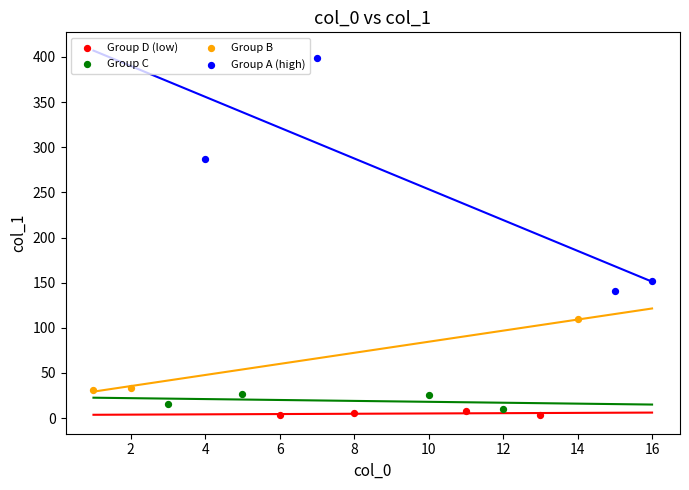

Which series has the widest spread of Y values?

Group A (high)